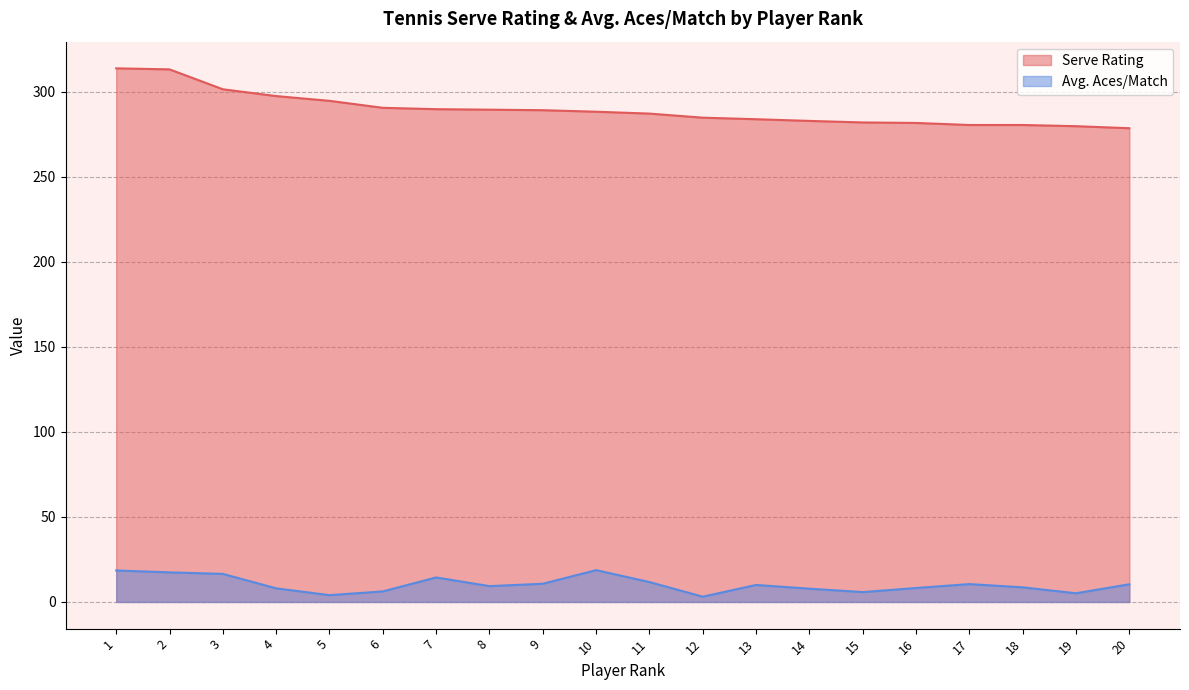

What is the total value across all series at 2?

330.5